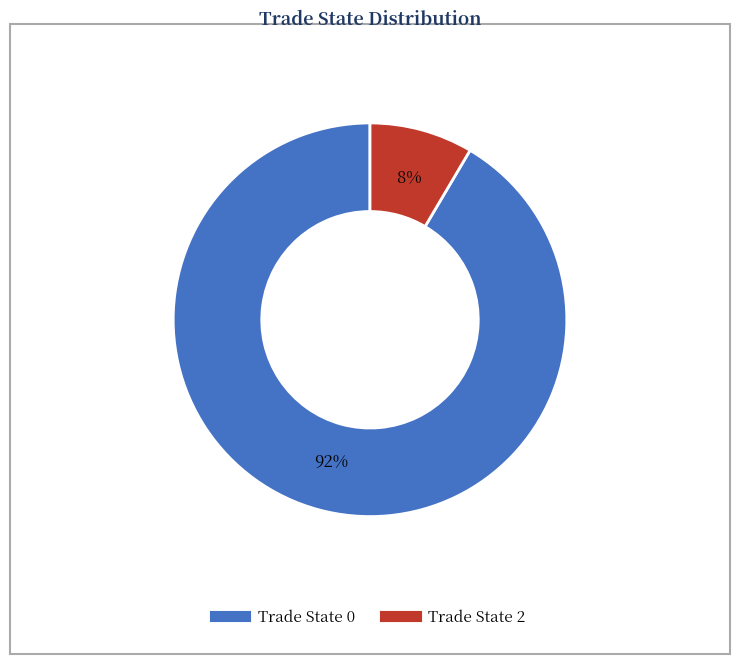

To the nearest percent, what is the average slice percentage?

50%